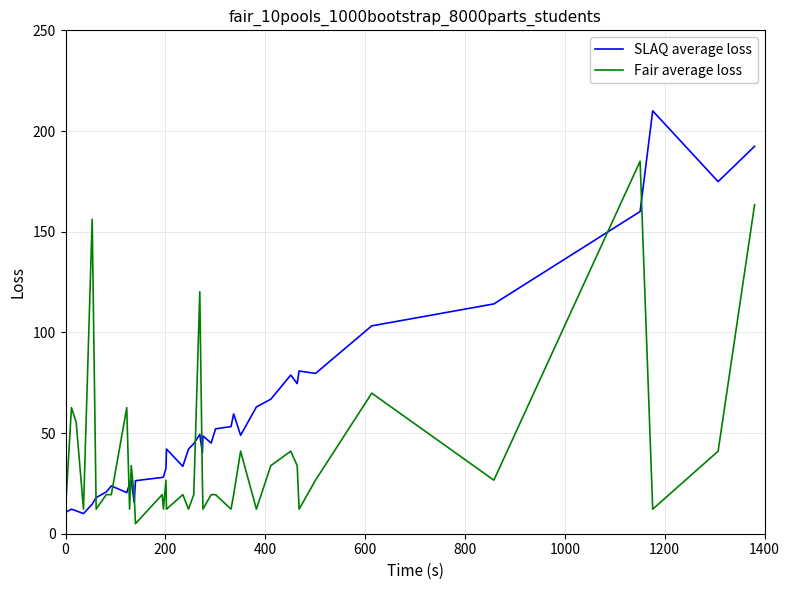

List the series in order of their peak value, lowest first.

Fair average loss, SLAQ average loss